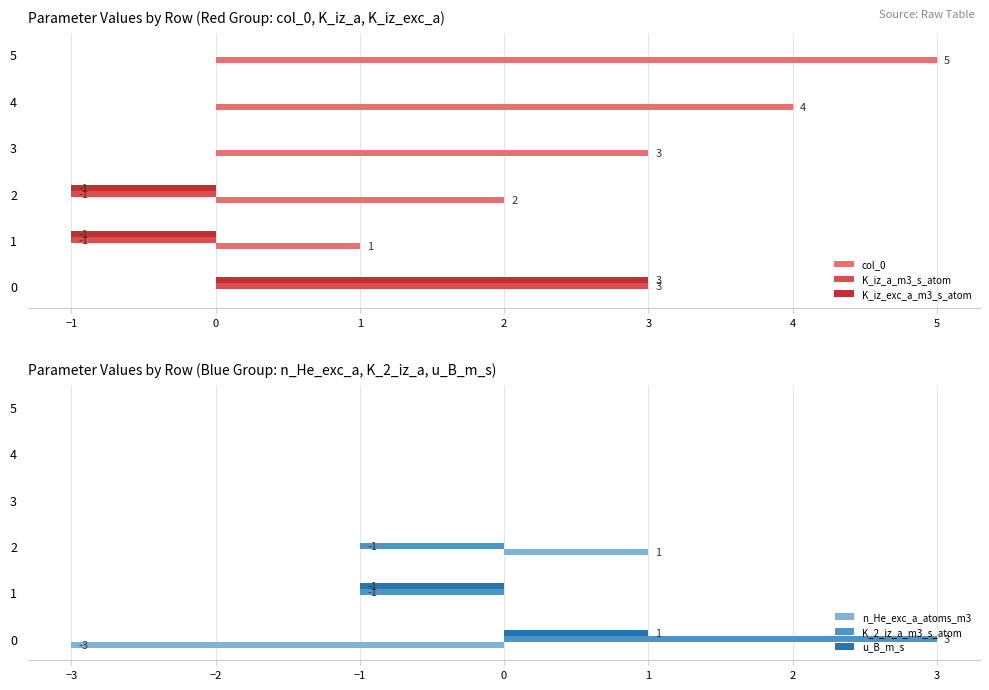

Rank the series by their maximum value, from lowest to highest.

n_He_exc_a_atoms_m3, u_B_m_s, K_iz_a_m3_s_atom, K_iz_exc_a_m3_s_atom, K_2_iz_a_m3_s_atom, col_0